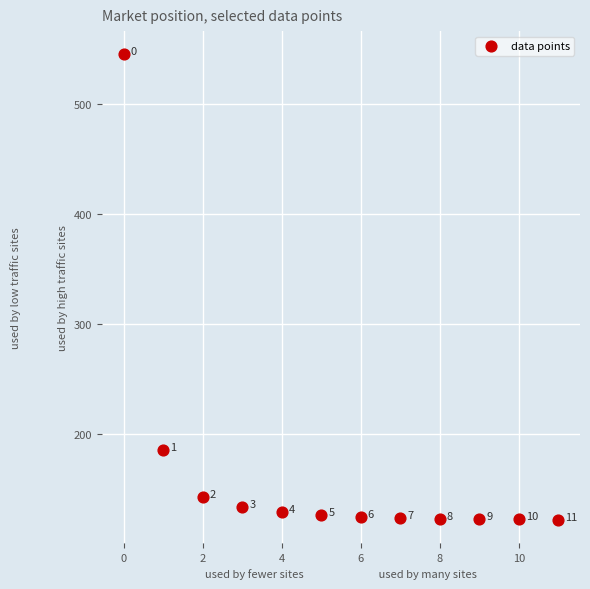

What is the average Y value?

166.8